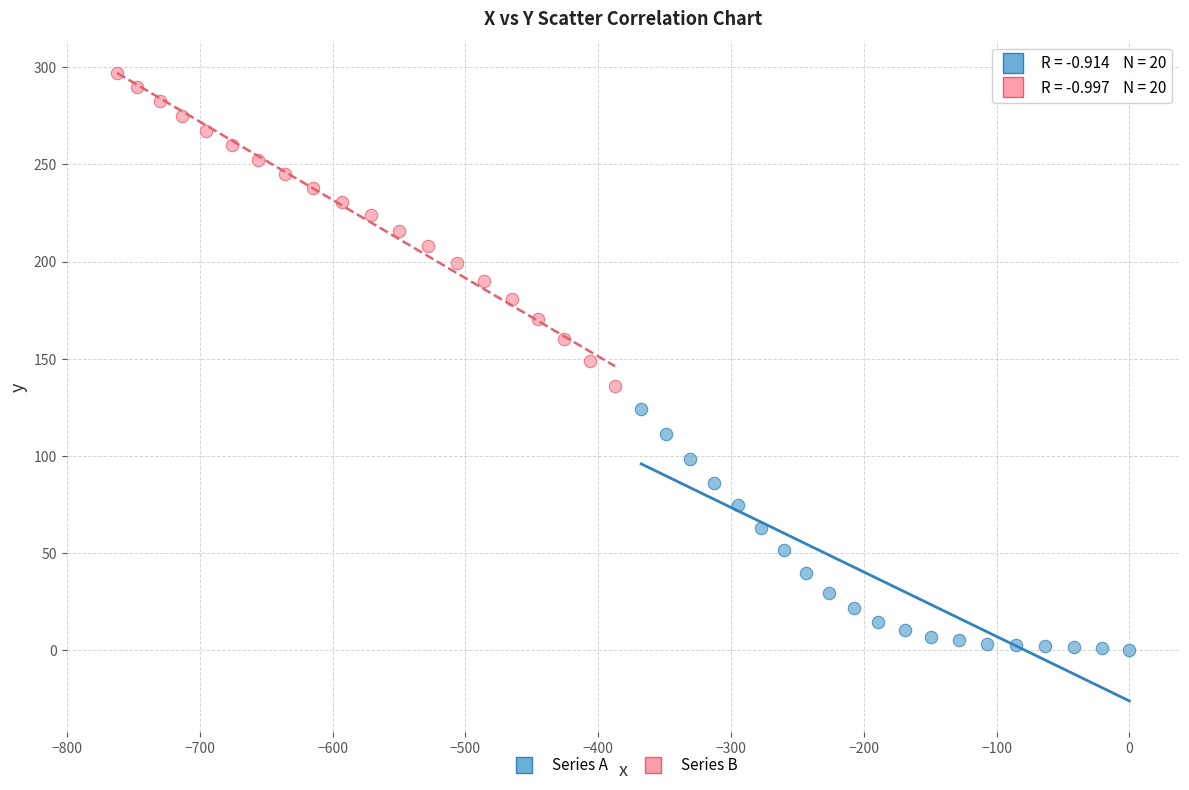

What are all the series names shown in the legend?

Series A, Series B